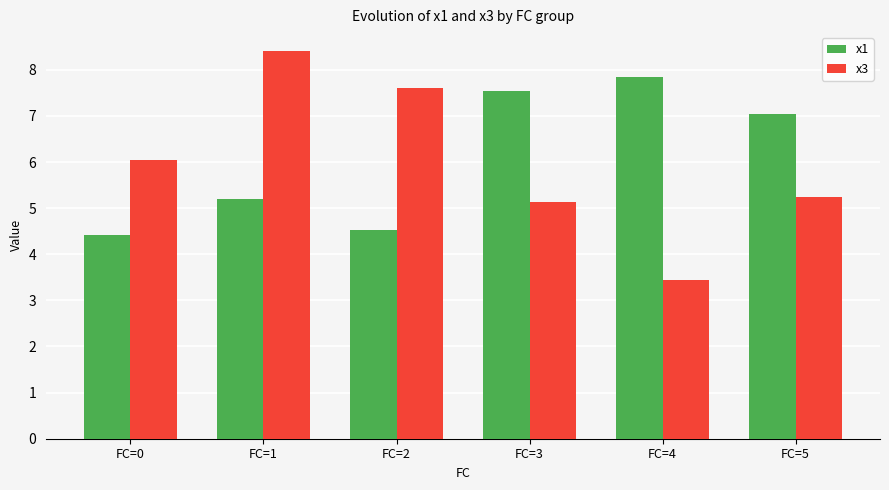

Which series has the widest spread of values?

x3